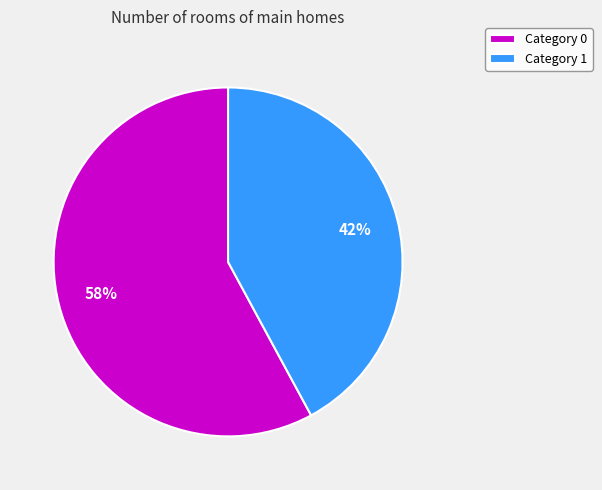

How many slices are in this pie chart?

2